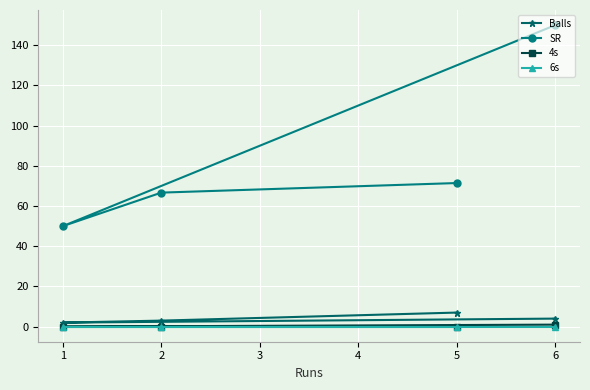

Rank the series by their maximum value, from lowest to highest.

6s, 4s, Balls, SR